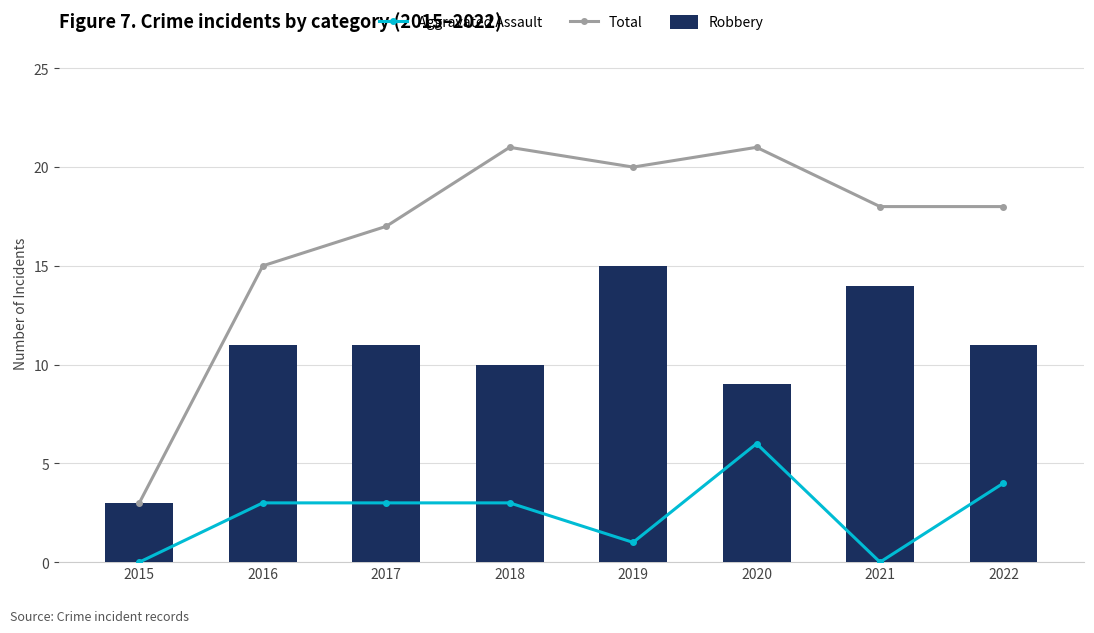

At how many categories does at least one series exceed 2?

8